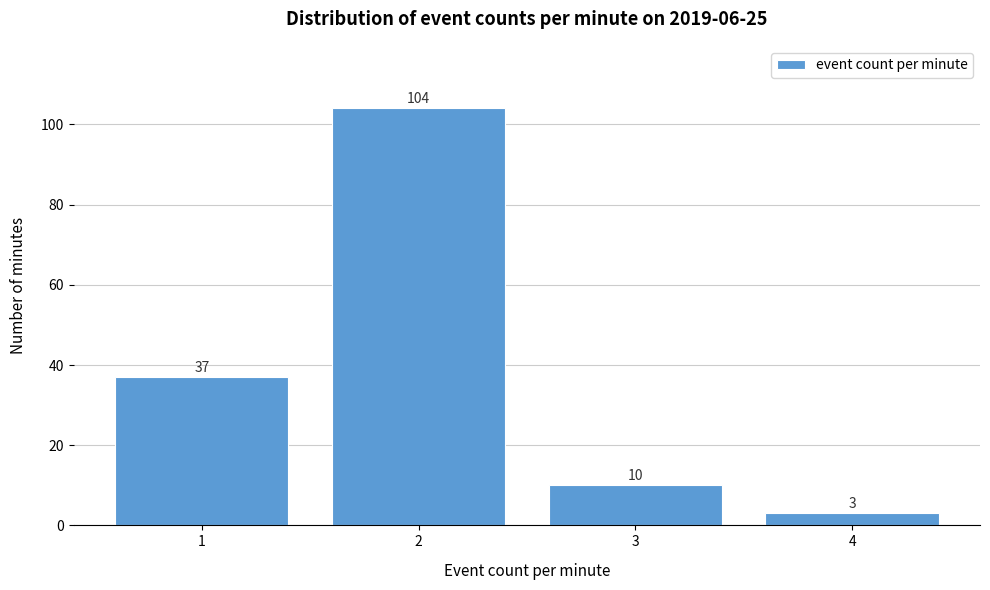

Reading left to right, transcribe this chart: for each bar, give the range it covers on the x-axis and its height.

0.5 to 1.5: 37
1.5 to 2.5: 104
2.5 to 3.5: 10
3.5 to 4.5: 3